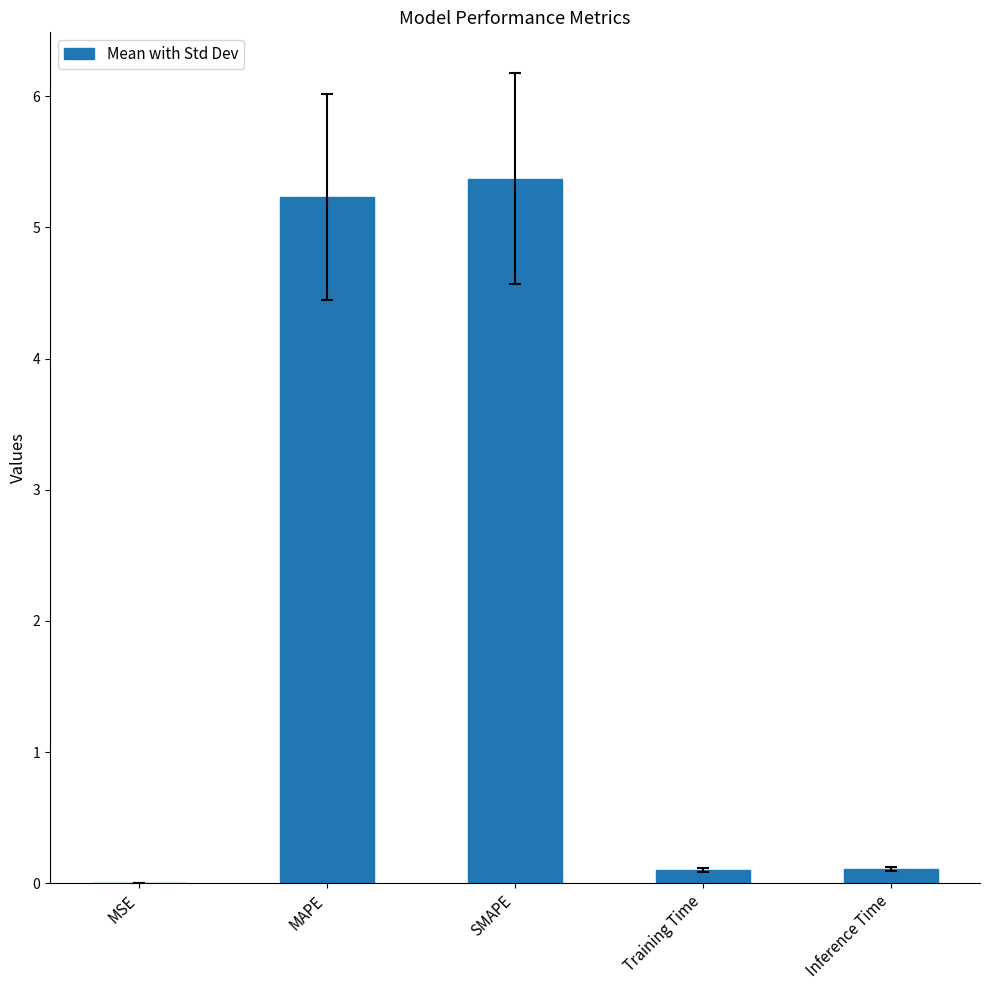

Are the bars horizontal?

No